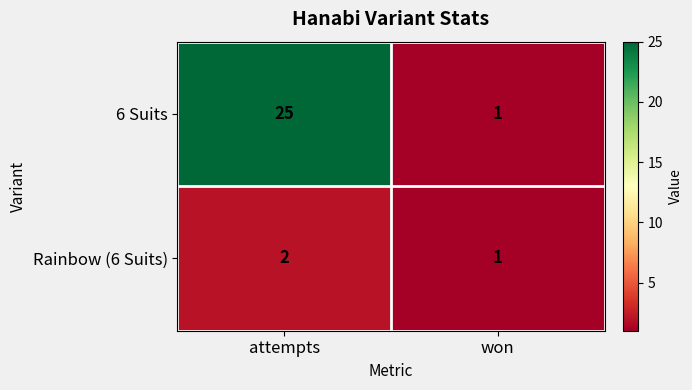

Rank the series by their average value, from highest to lowest.

6 Suits, Rainbow (6 Suits)